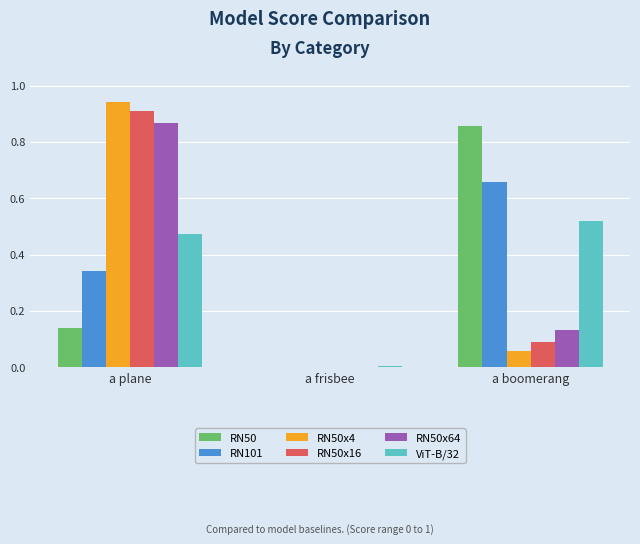

Is it true that RN50x4 equals 0.0 at a frisbee?

True